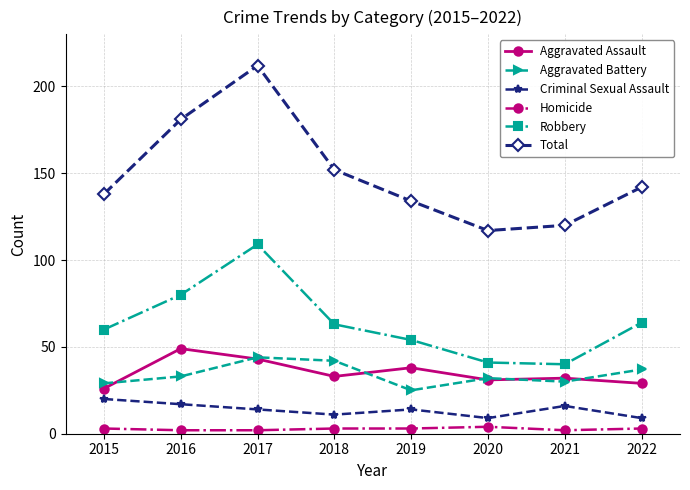

True or false: Robbery has a value of 53 at 2021.

False